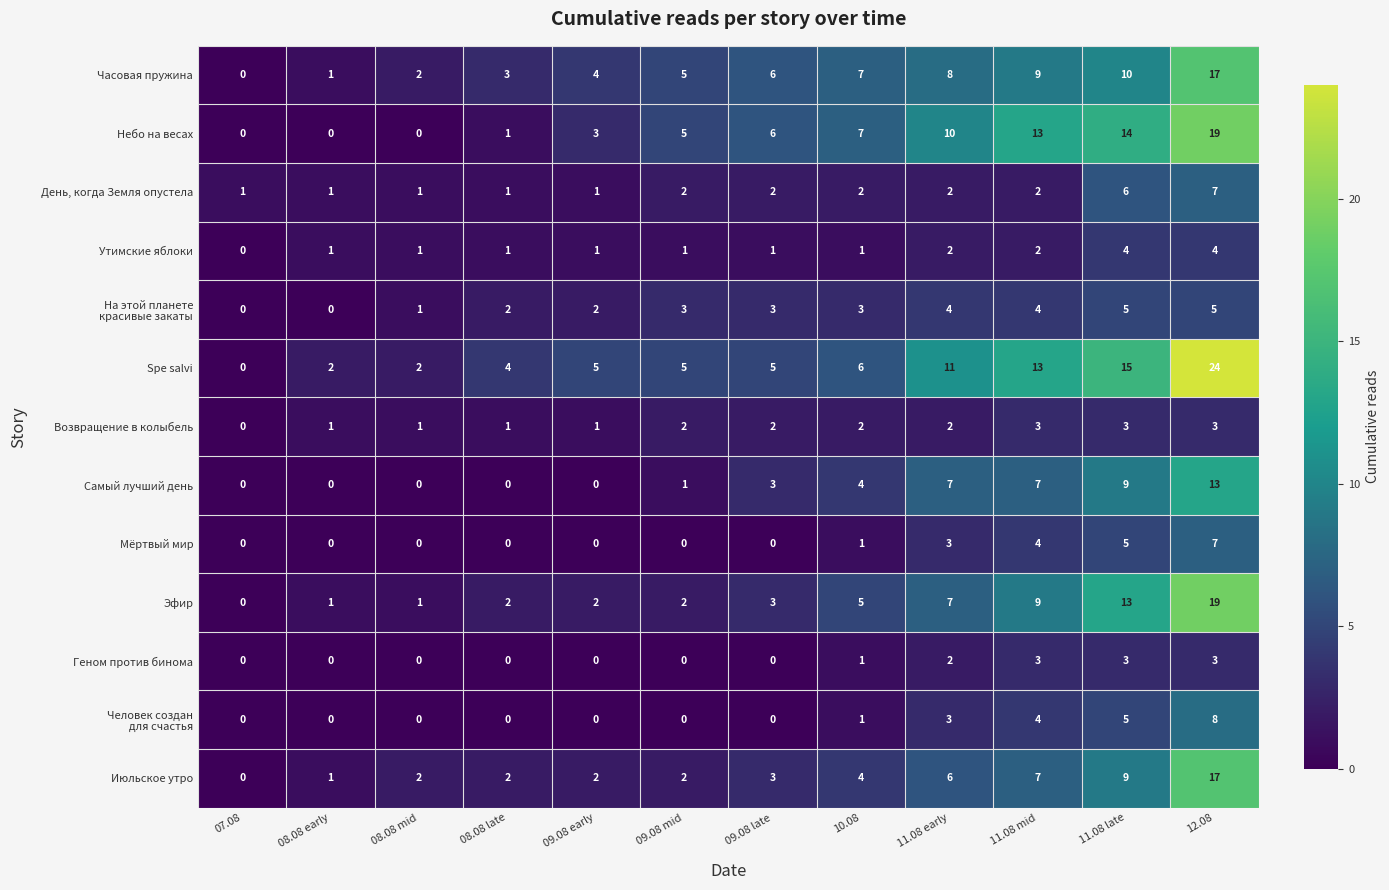

The Эфир series shows 6 at 11.08 mid. True or false?

False